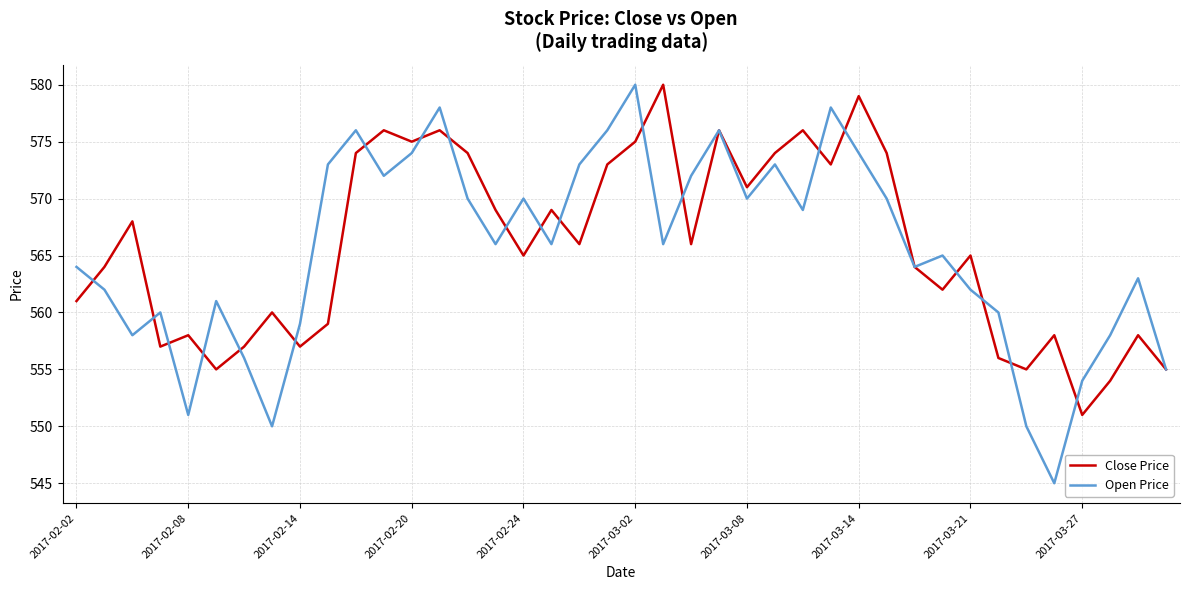

Which series has the widest spread of values?

Open Price